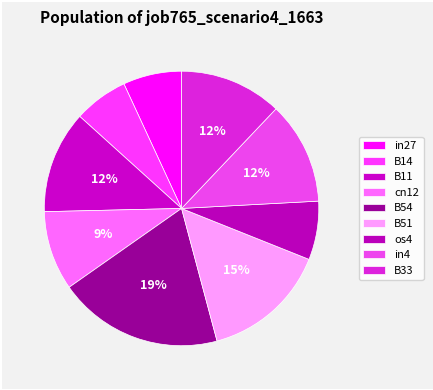

To the nearest percent, what is the difference between the largest and smallest slice percentages?

13%